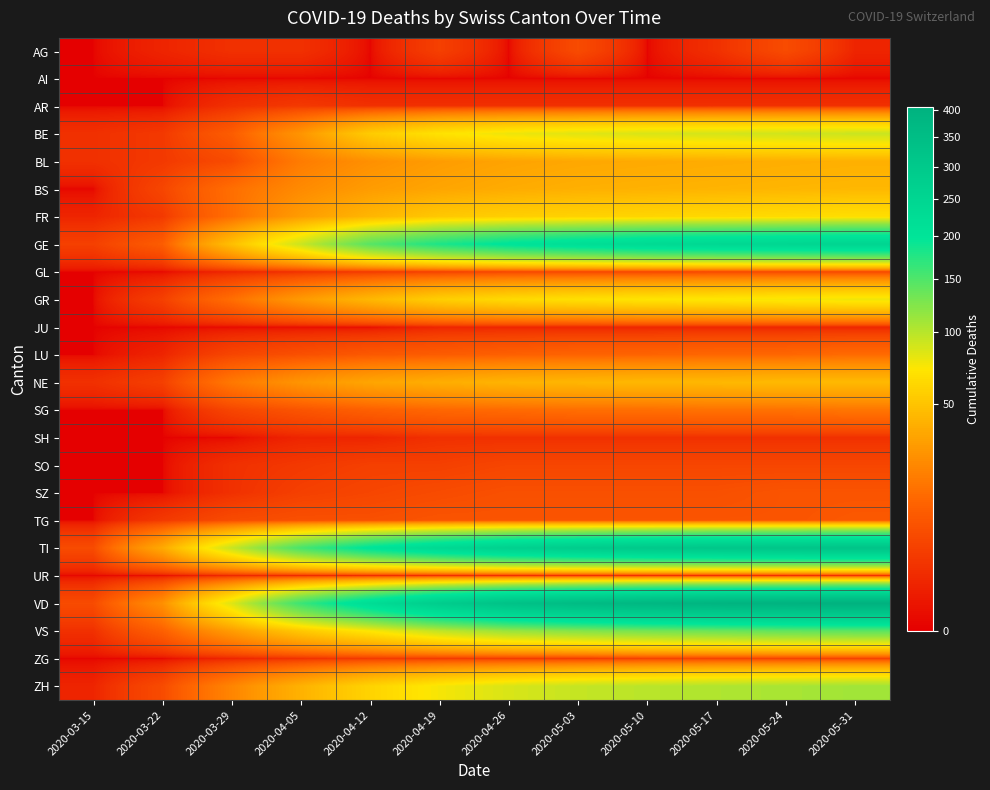

Between 2020-03-15 and 2020-05-17, which is larger?

2020-05-17